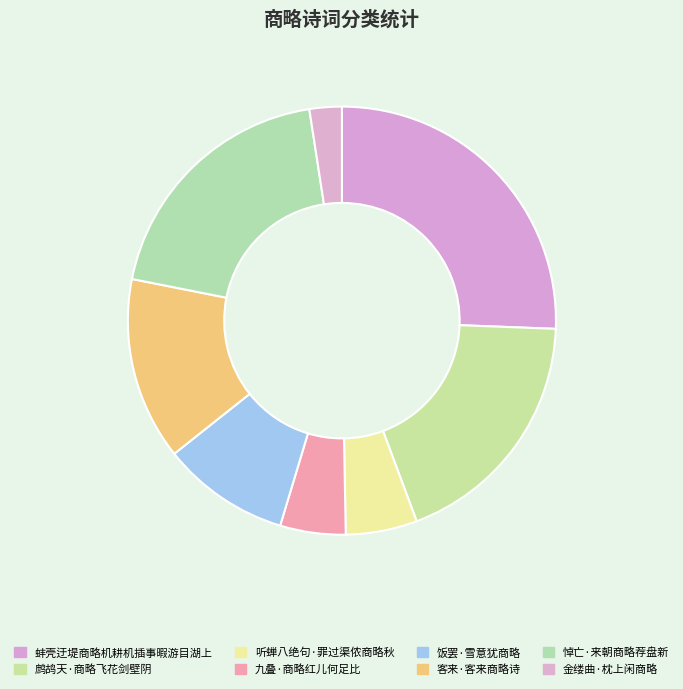

What portion of the pie excludes 九叠·商略红儿何足比?

95.1%